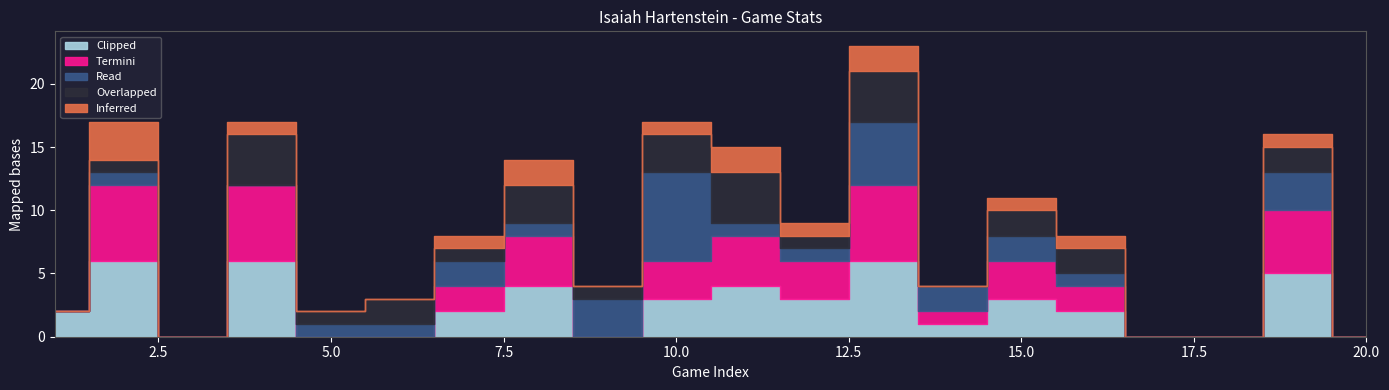

What is the average value of the Clipped series?

2